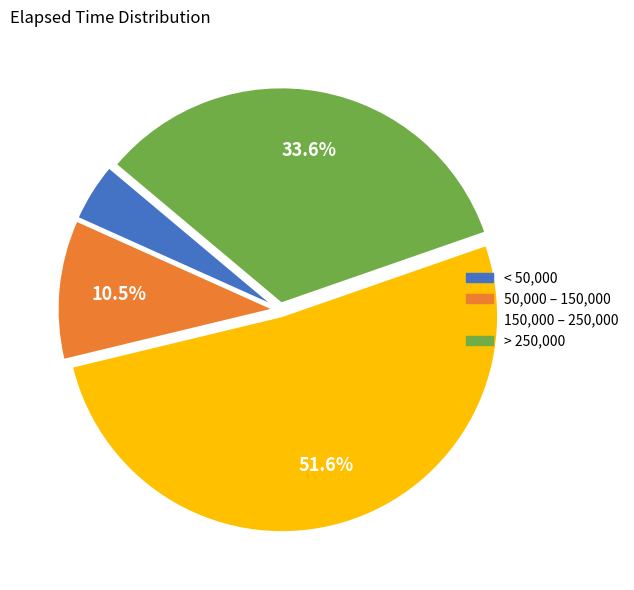

Count the number of slices in the pie.

4